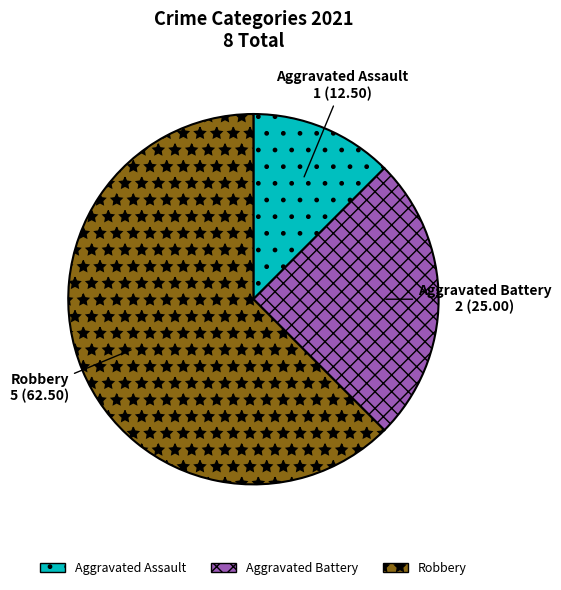

Which slice is the largest?

Robbery